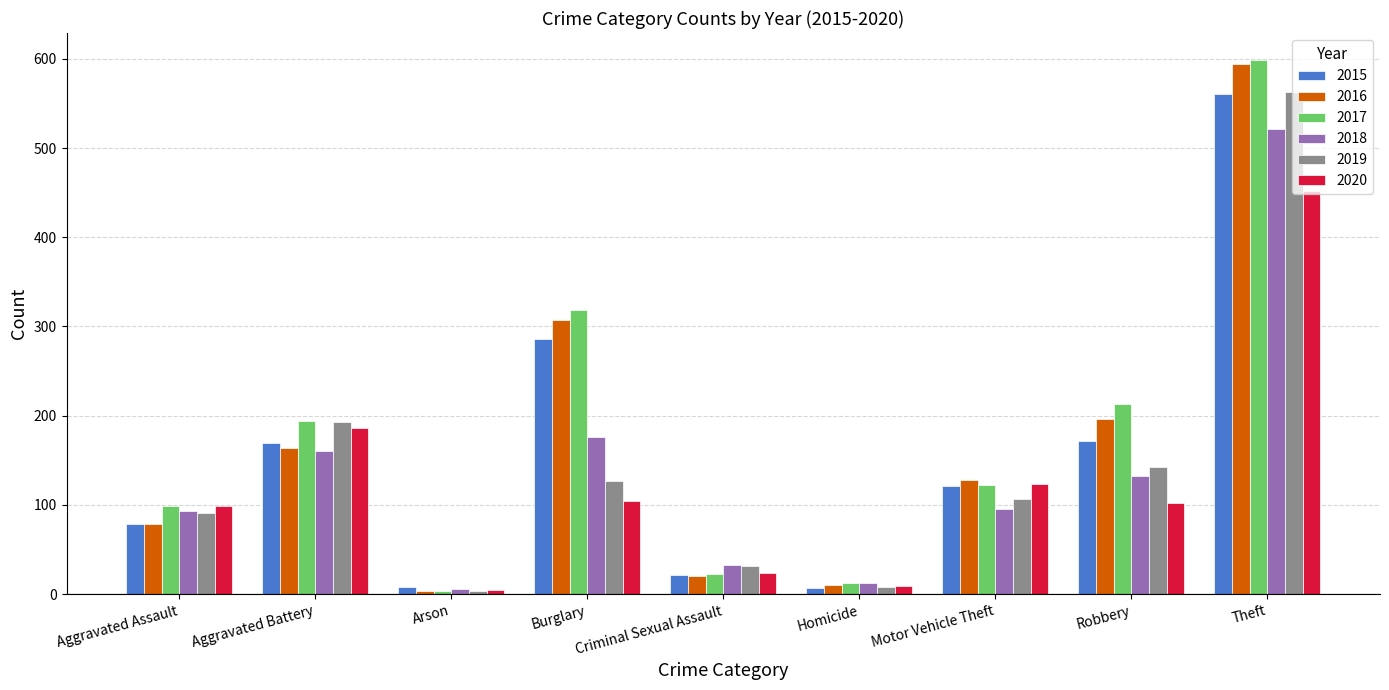

How many bars are there in each group?

6